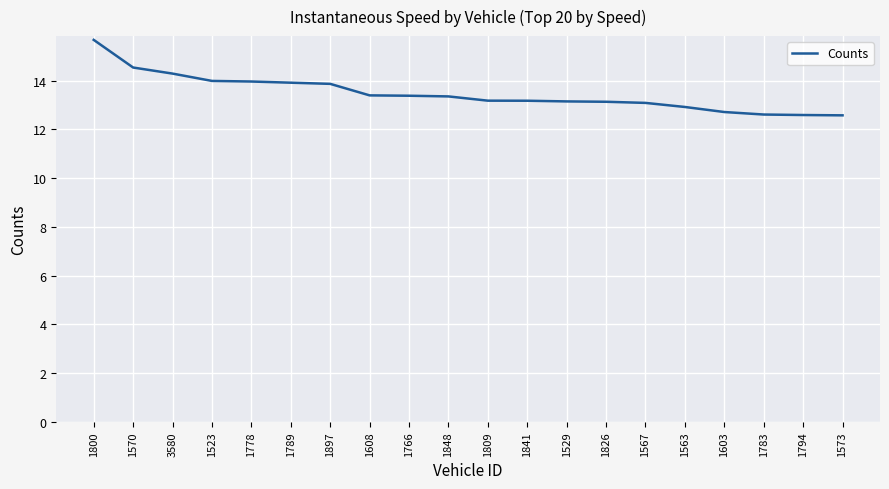

What is the difference between the values at 1826 and 1897?

0.7